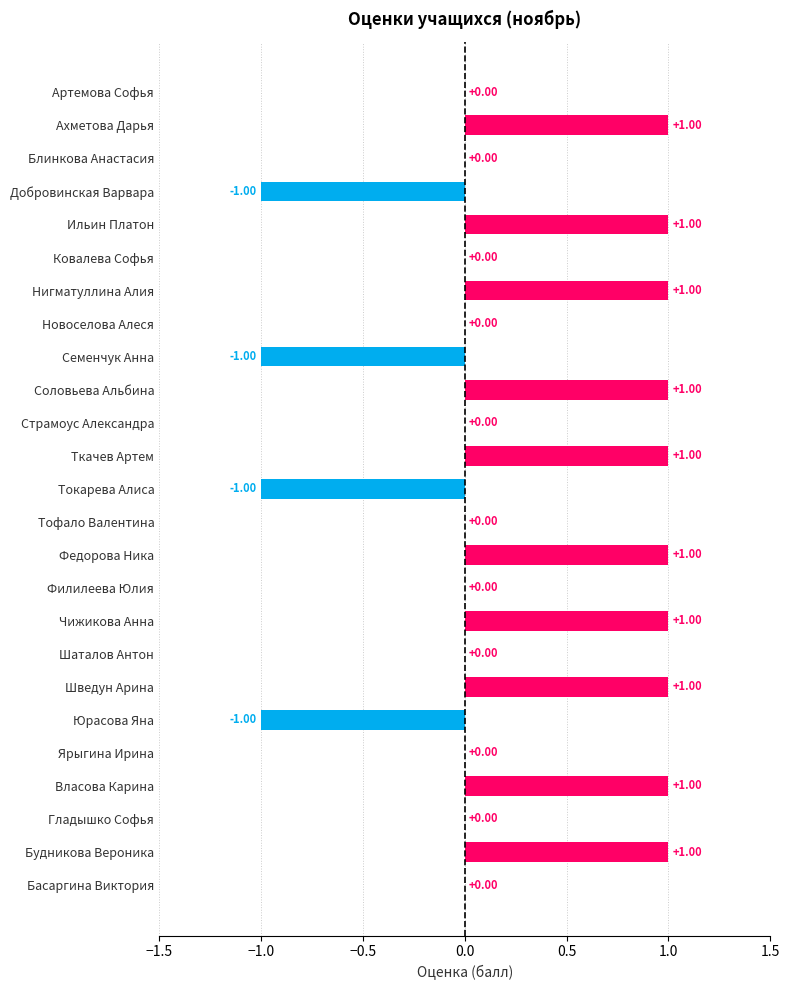

What is the change in value from Юрасова Яна to Будникова Вероника?

+2